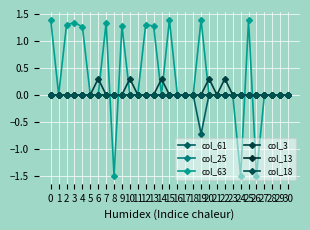

Which series ends up on top after the final intersection of col_63 and col_18?

col_18